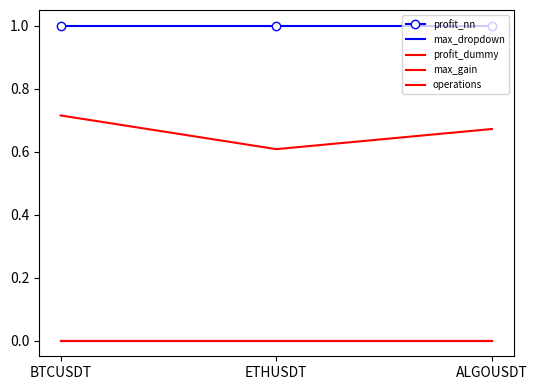

How many data points does each series have?

3